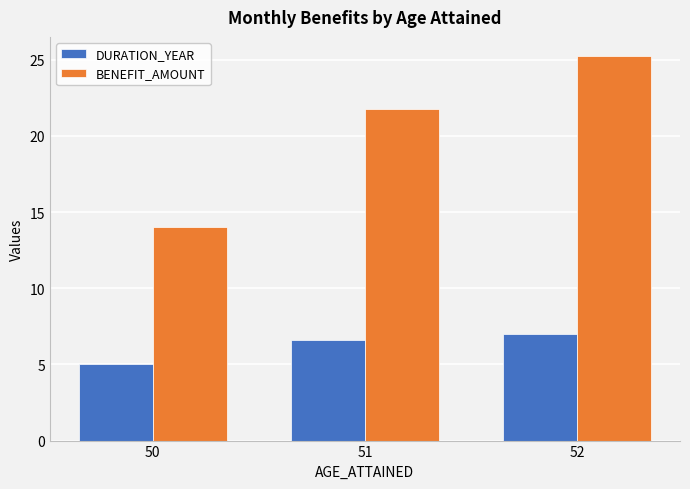

Where is BENEFIT_AMOUNT nearest to the value 19?

51